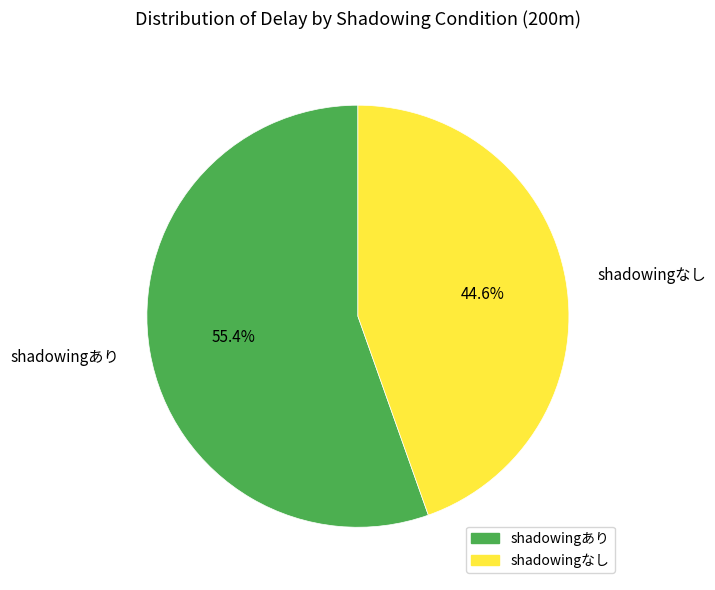

What percentage is the shadowingなし slice, to the nearest percent?

45%